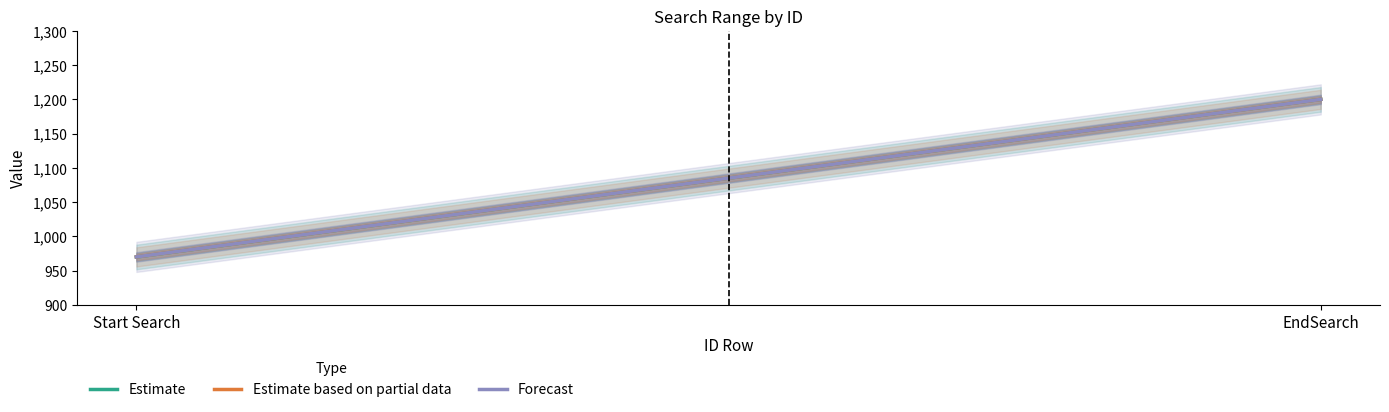

Reading right to left, extract all data points from this chart.

Estimate: 1200.0	969.9
Estimate based on partial data: 1200.0	970.0
Forecast: 1200.0	970.0